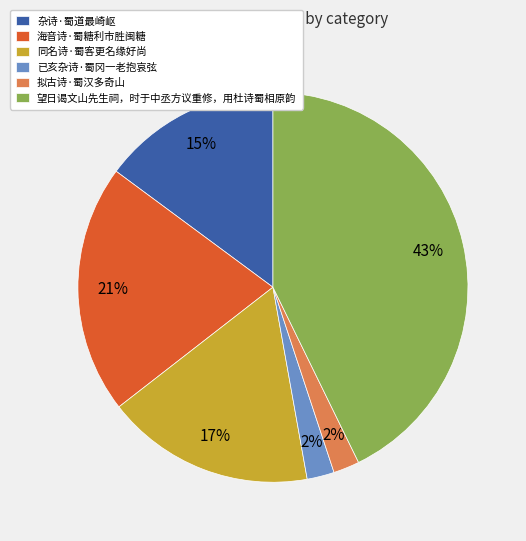

True or false: 同名诗·蜀客更名缘好尚 accounts for 17% of the total.

True